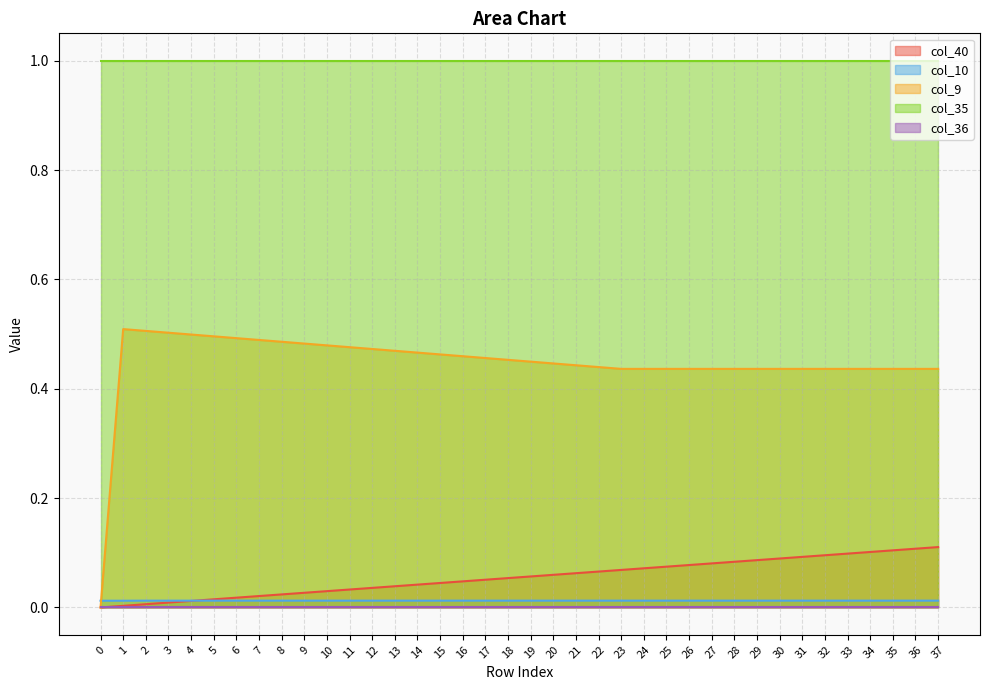

Between 26 and 7, which is larger?

26